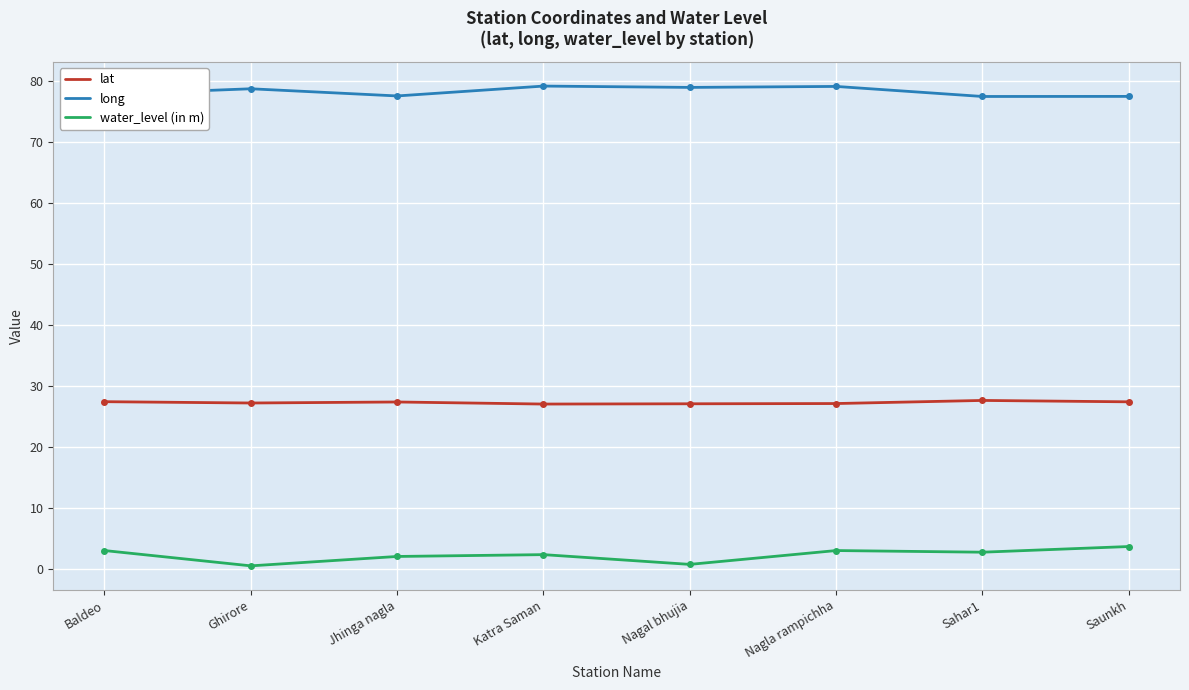

What is the maximum value for lat?

27.6